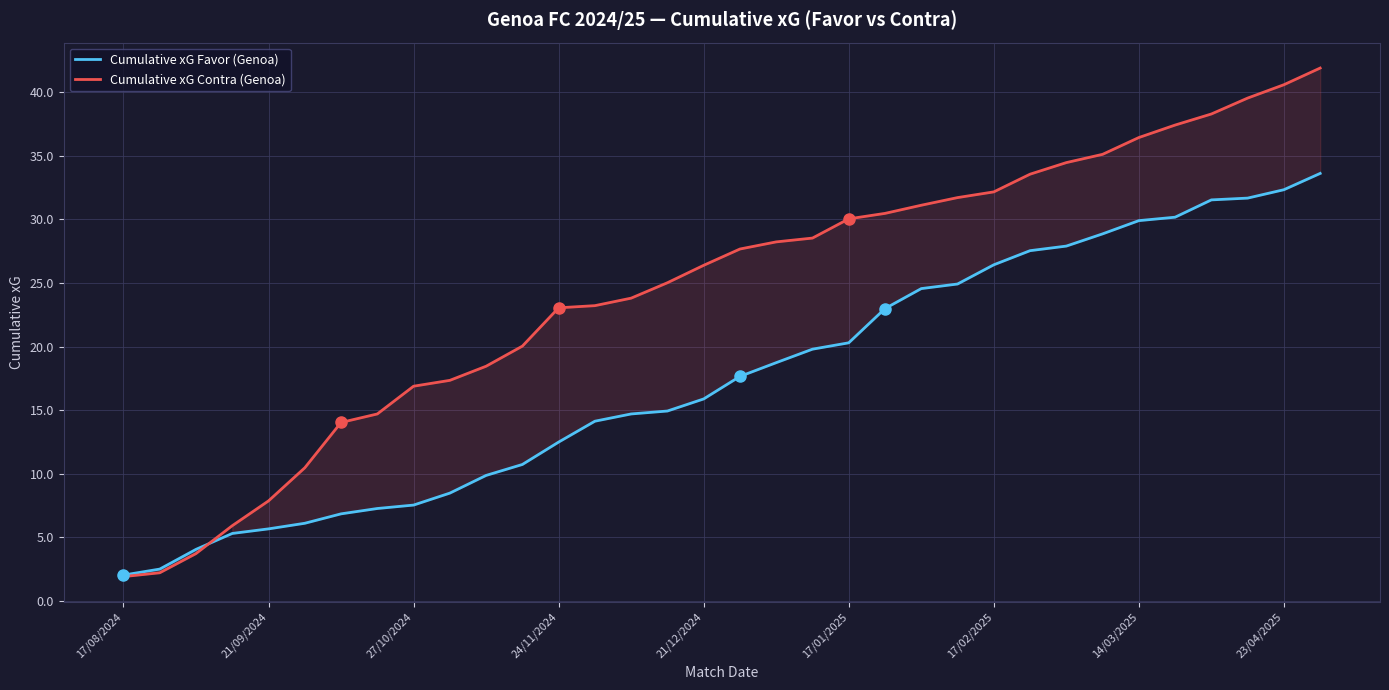

The Cumulative xG Favor (Genoa) series shows 26.4 at 17/02/2025. True or false?

True